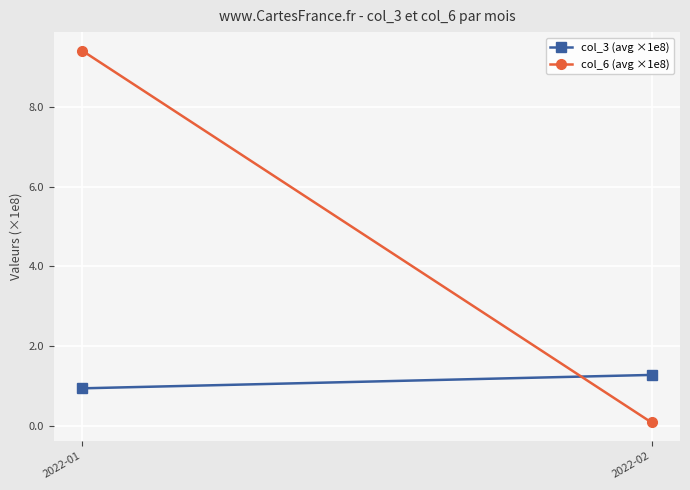

What is the average value of the col_6 (avg ×1e8) series?

4.7